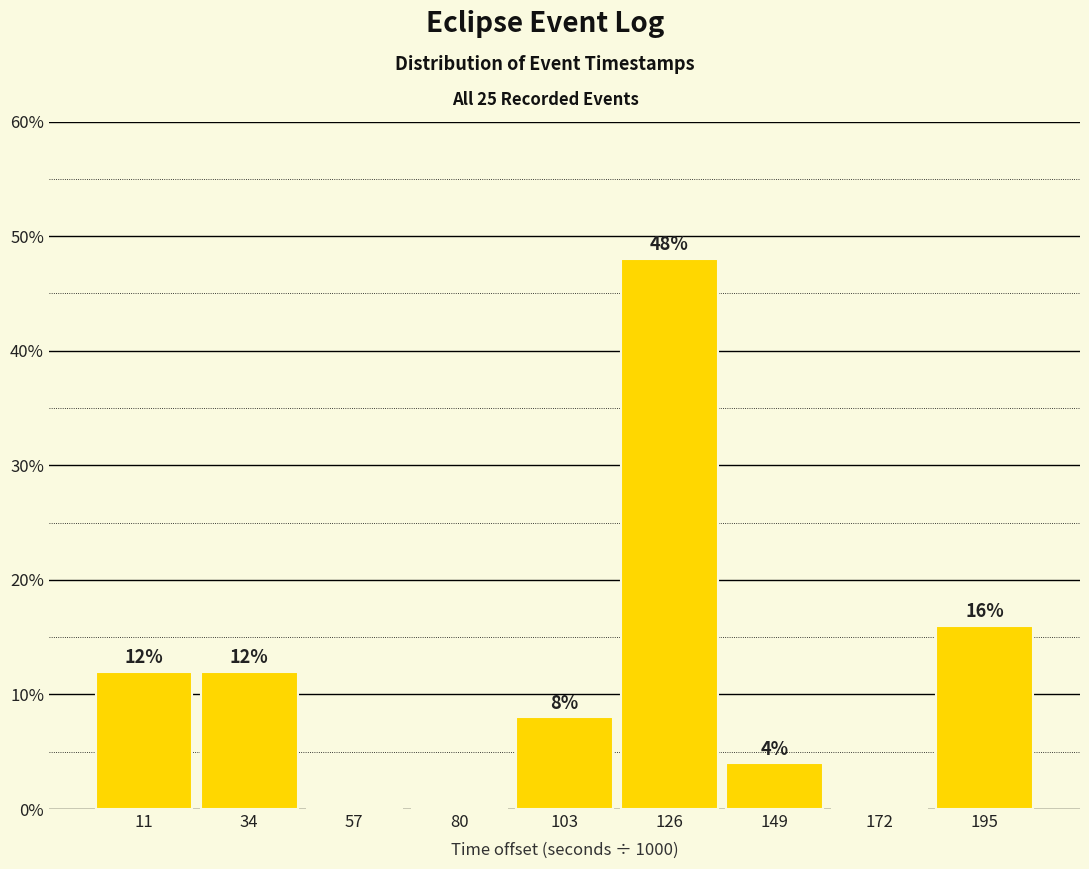

Reading left to right, list all the values displayed in this chart.

11=12	34=12	57=0	80=0	103=8	126=48	149=4	172=0	195=16